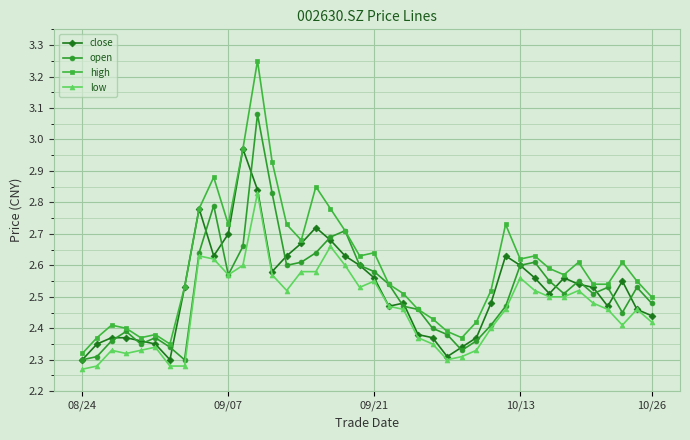

True or false: open has more than 1 interior local peaks.

True